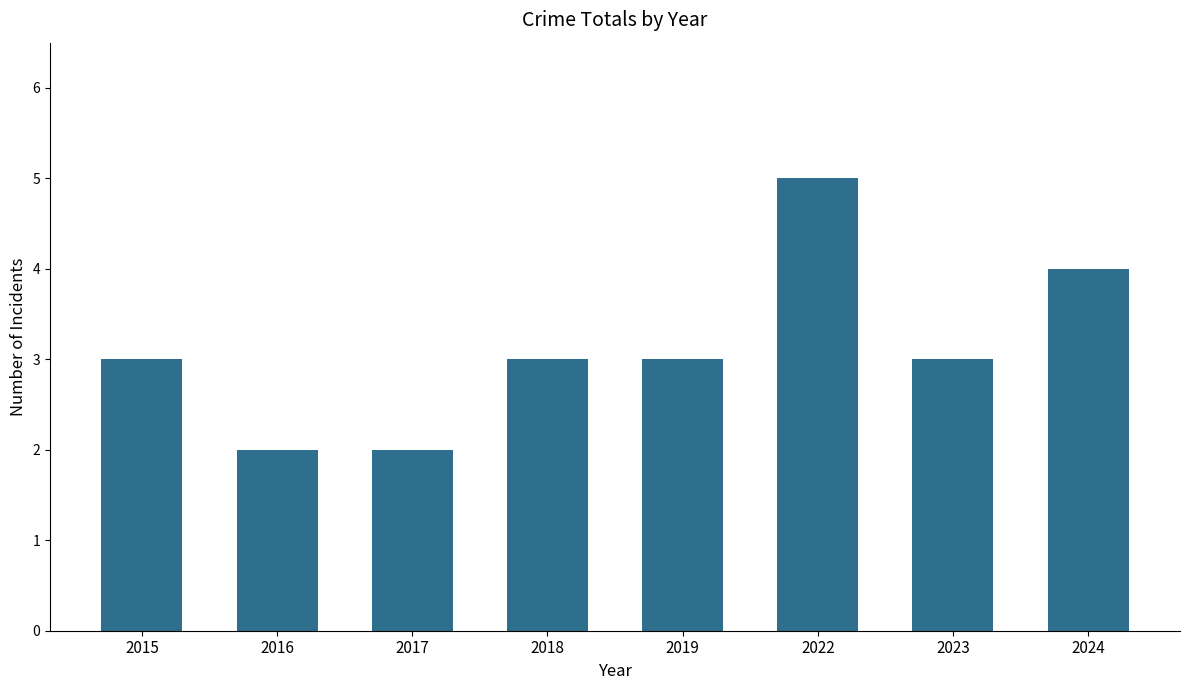

Between 2022 and 2024, which is larger?

2022